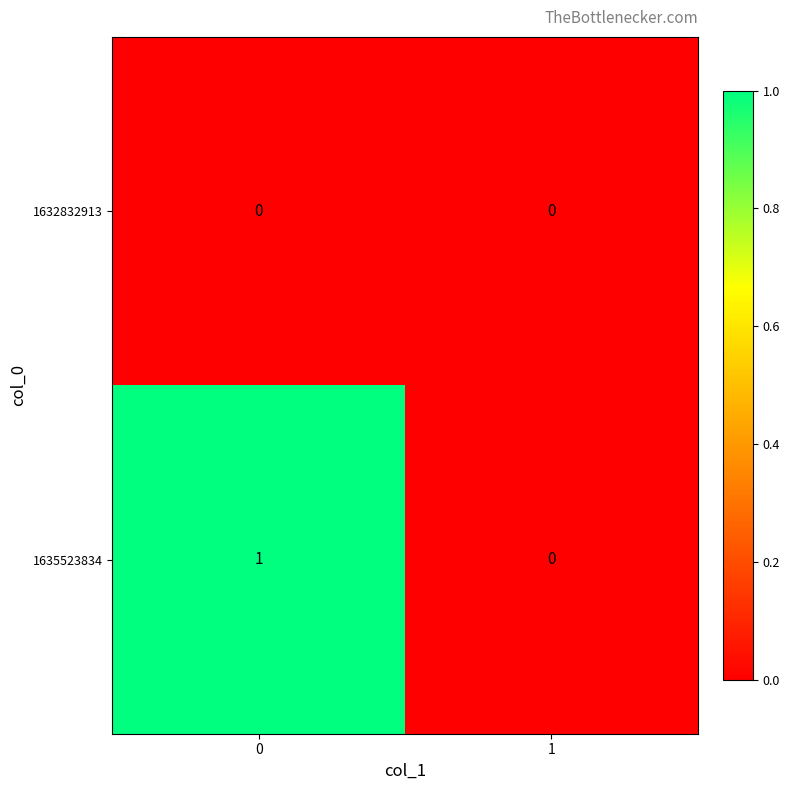

The 1632832913 series shows 0 at 1. True or false?

True